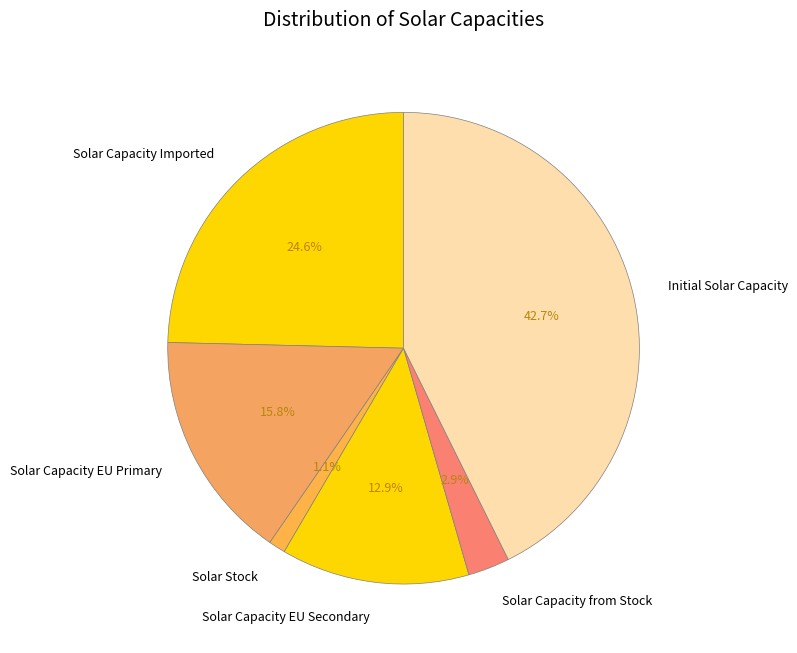

Rank the categories by value from highest to lowest.

Initial Solar Capacity, Solar Capacity Imported, Solar Capacity EU Primary, Solar Capacity EU Secondary, Solar Capacity from Stock, Solar Stock